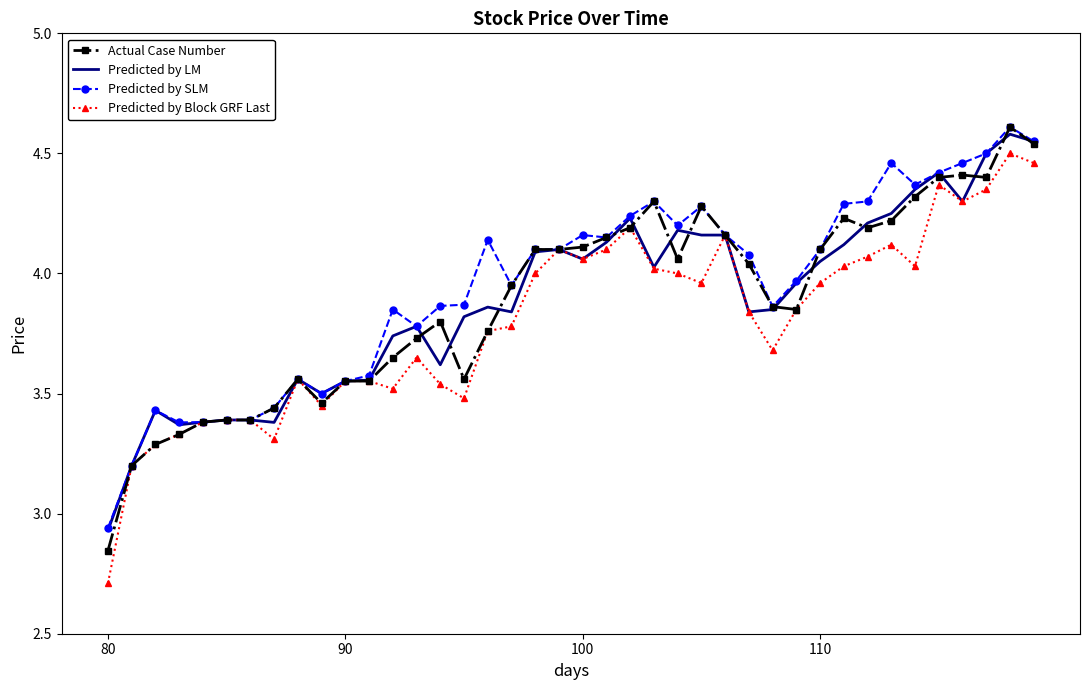

Which series has the largest range (max minus min)?

Predicted by Block GRF Last